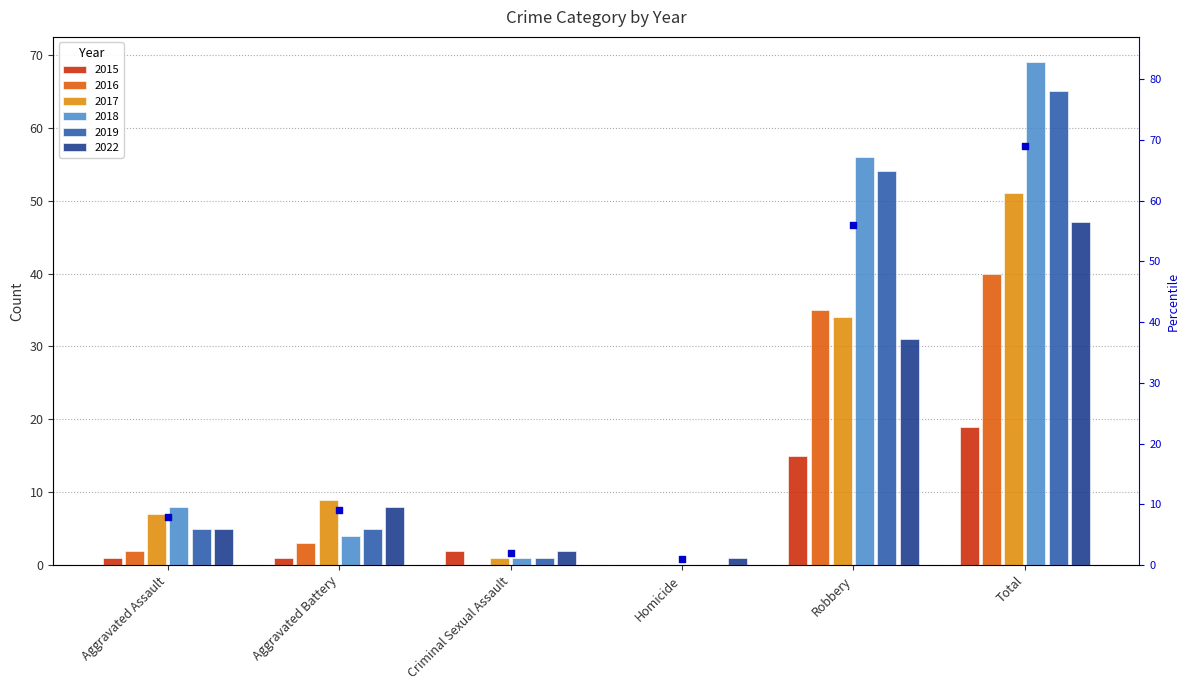

Which has a higher value, Robbery or Homicide?

Robbery